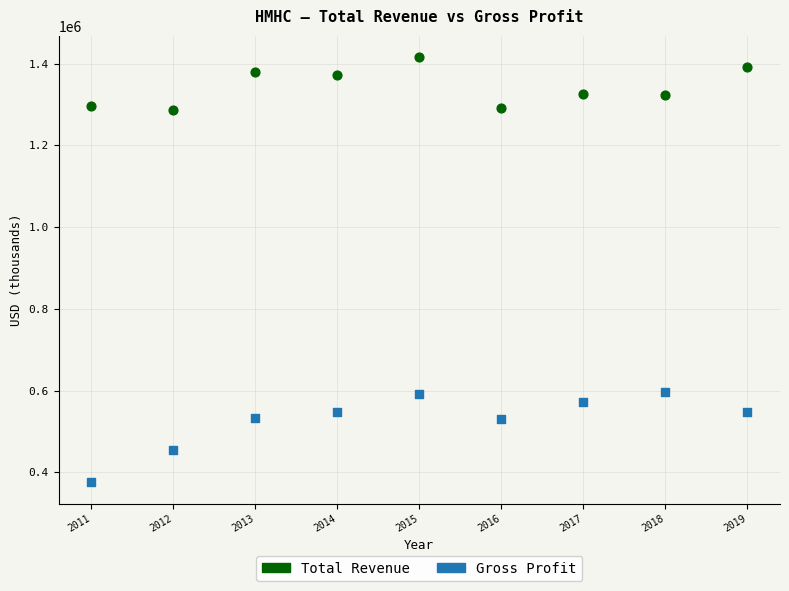

Which series has the largest Y range (max minus min)?

Gross Profit